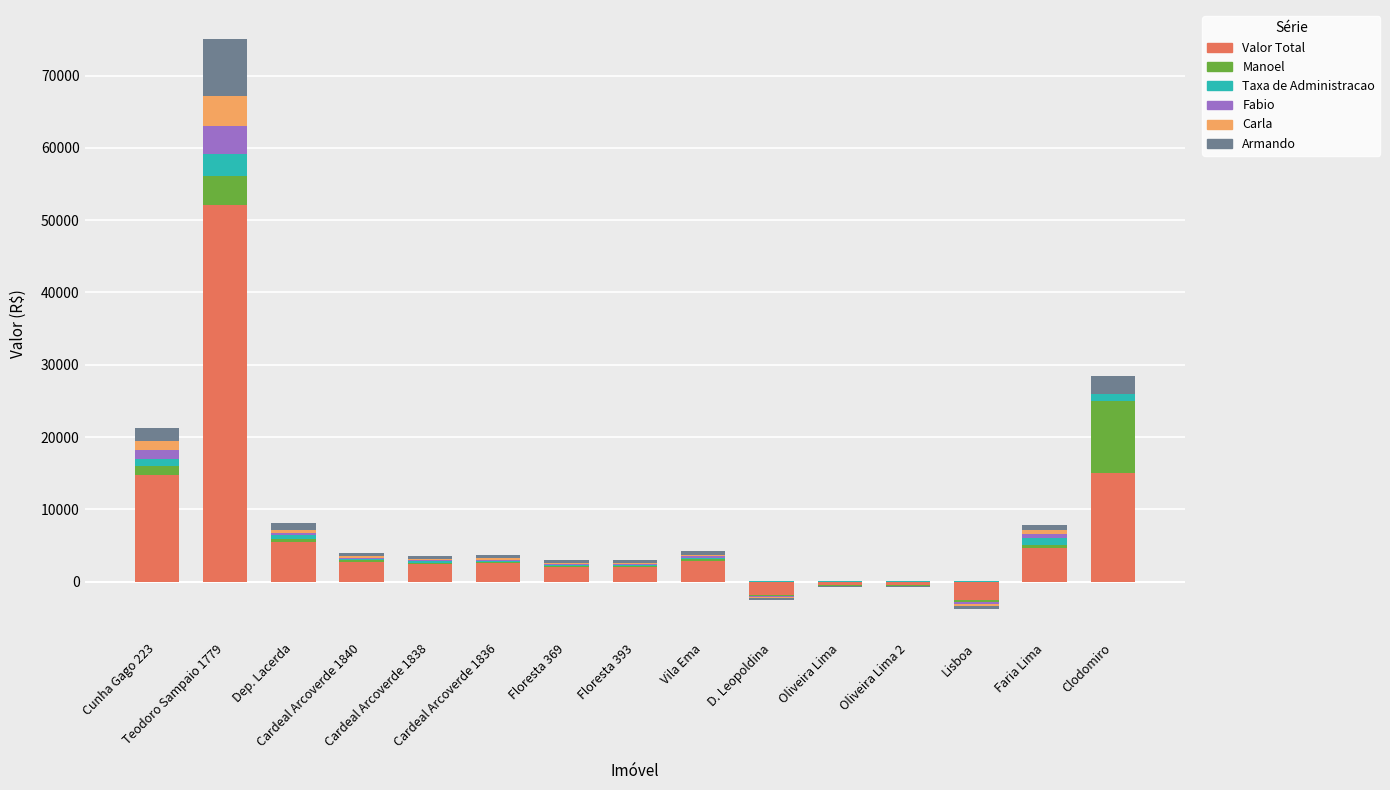

What position from the left is Faria Lima?

14